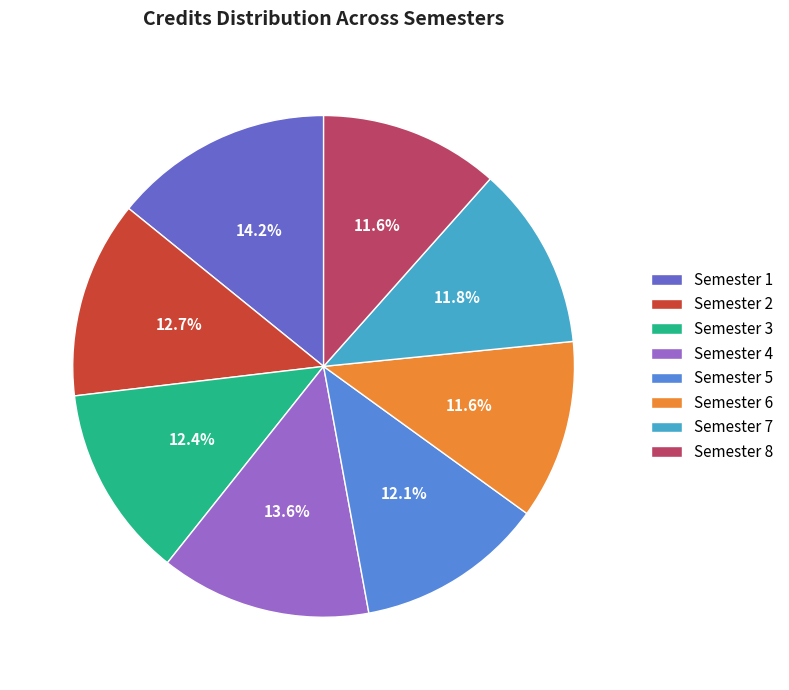

What is the largest slice in the pie chart?

Semester 1